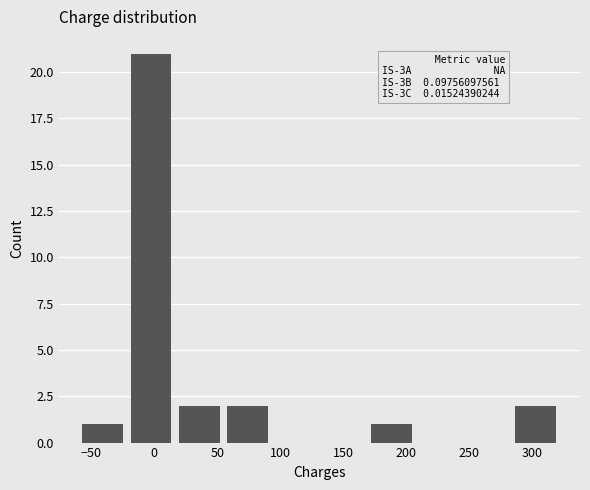

Which range on the x-axis has the tallest bar?

-20 to 15